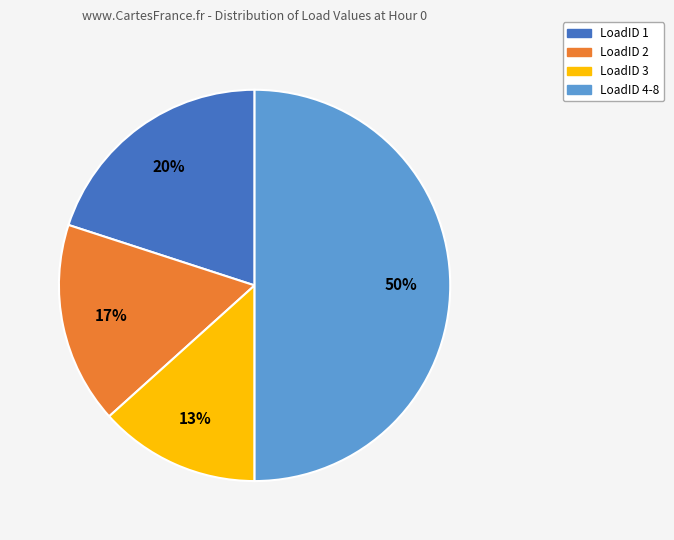

What percentage is the LoadID 2 slice, to the nearest percent?

17%